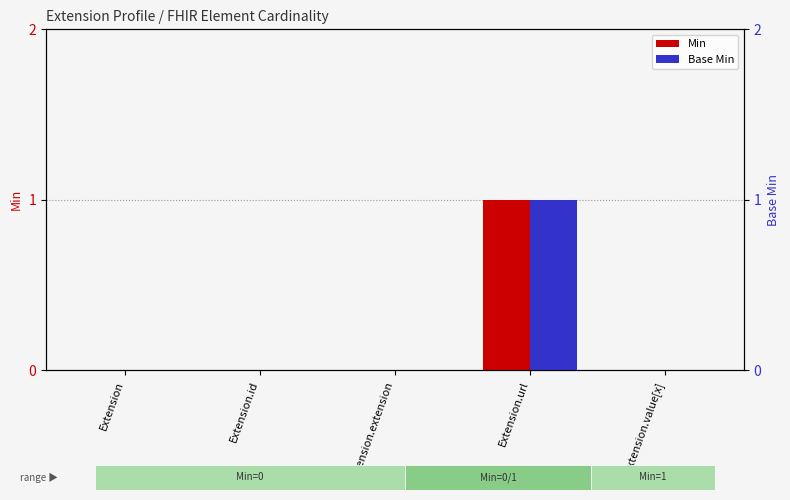

What are all the series names shown in the legend?

Min, Base Min